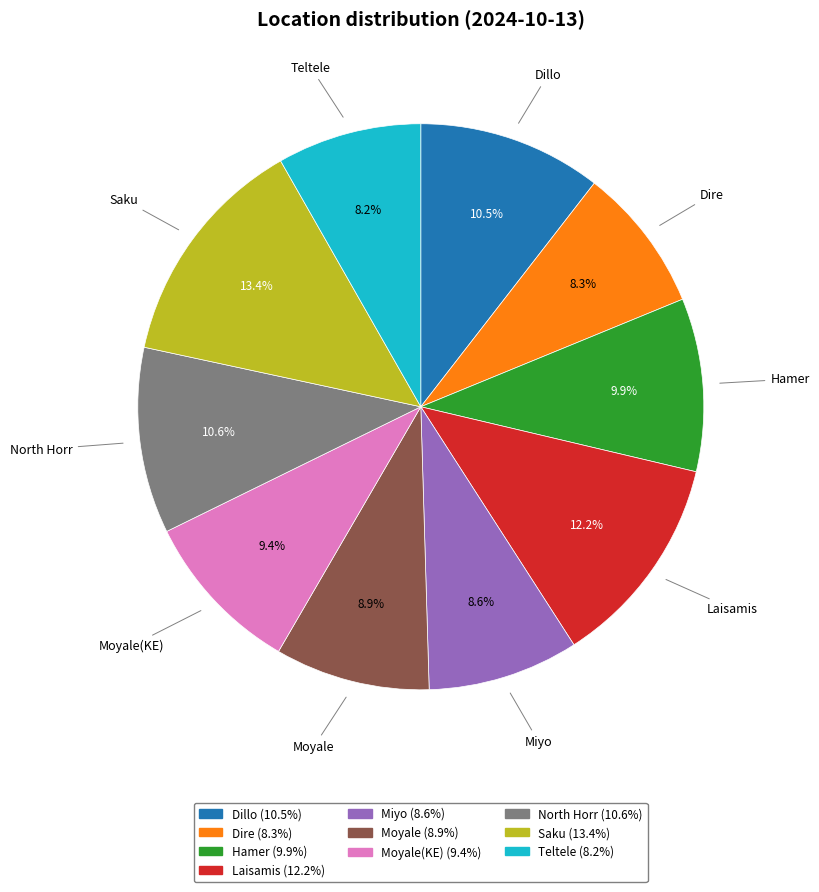

Does any single category account for the majority?

No